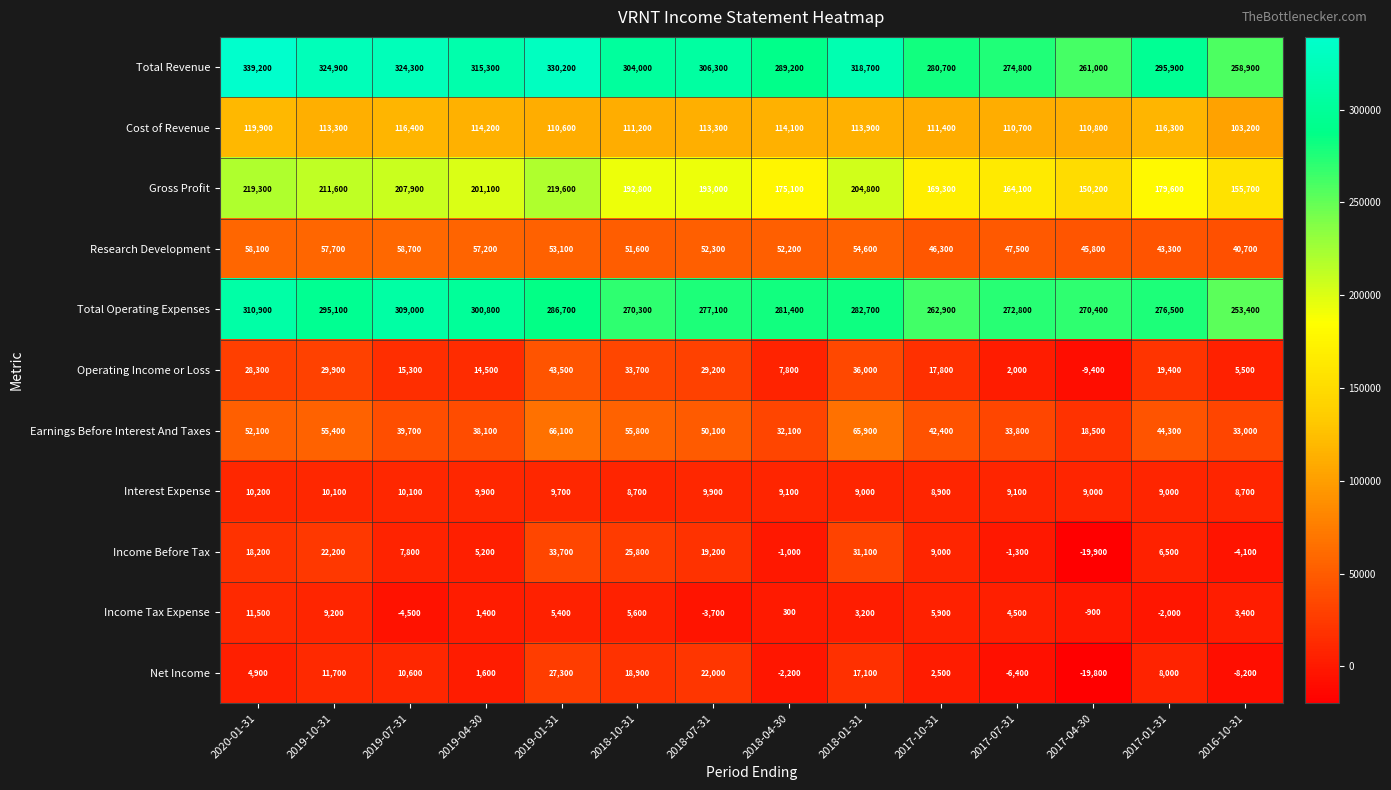

What is the sum of the Income Tax Expense values at 2017-01-31 and 2019-04-30?

-600